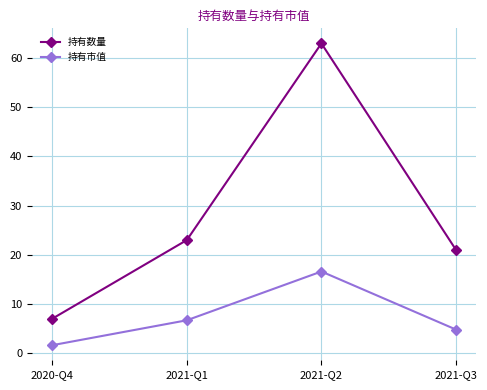

Where is 持有市值 nearest to the value 9?

2021-Q1